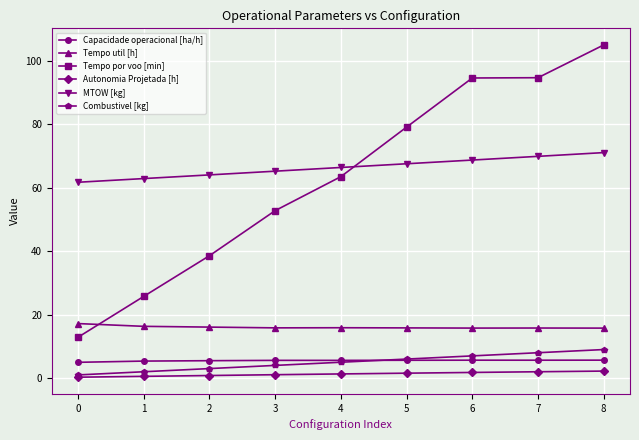

The MTOW [kg] series shows 69.9 at 7. True or false?

True